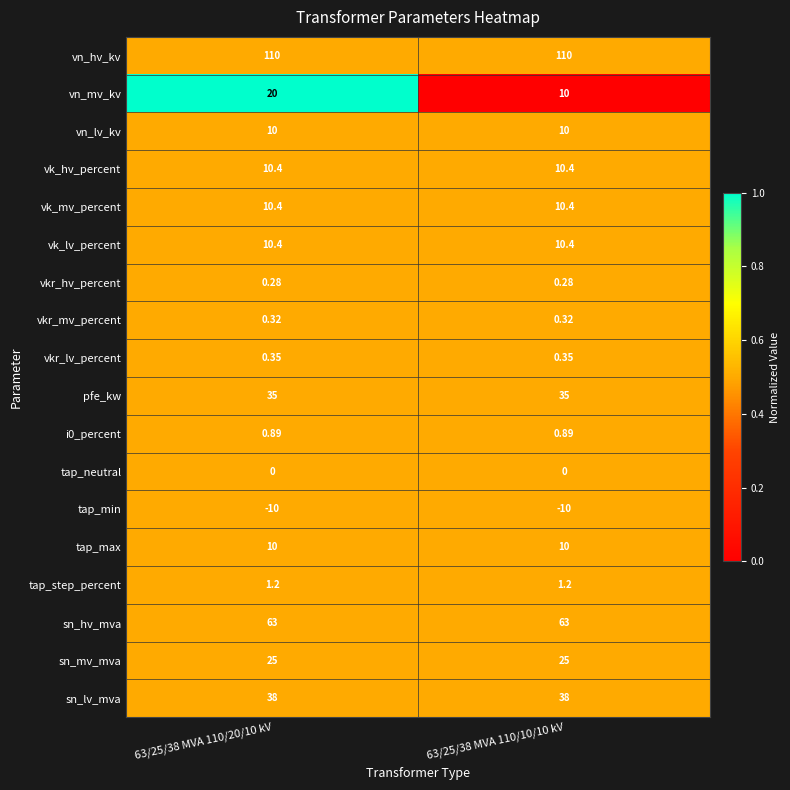

Which series changed the most between 63/25/38 MVA 110/20/10 kV and 63/25/38 MVA 110/10/10 kV?

vn_mv_kv